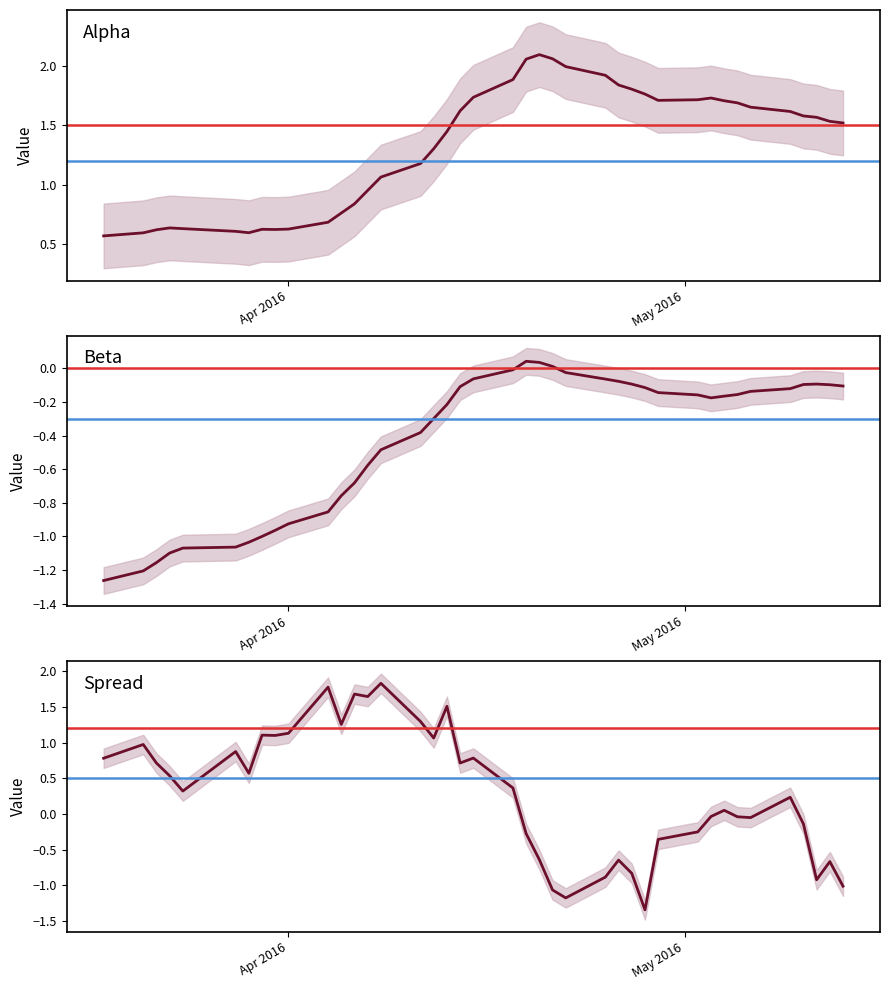

Is it true that beta equals -0.1 at 13?

False